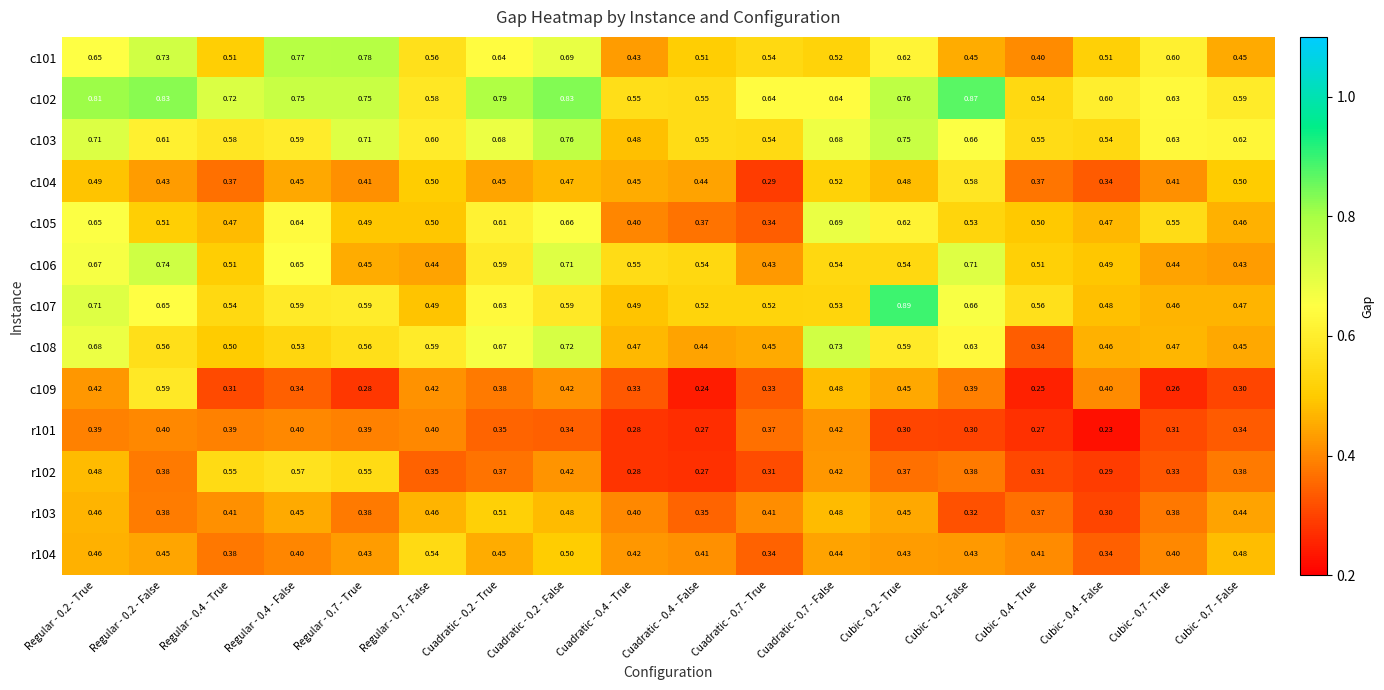

What is the total value across all series at Cubic - 0.7 - True?

5.9